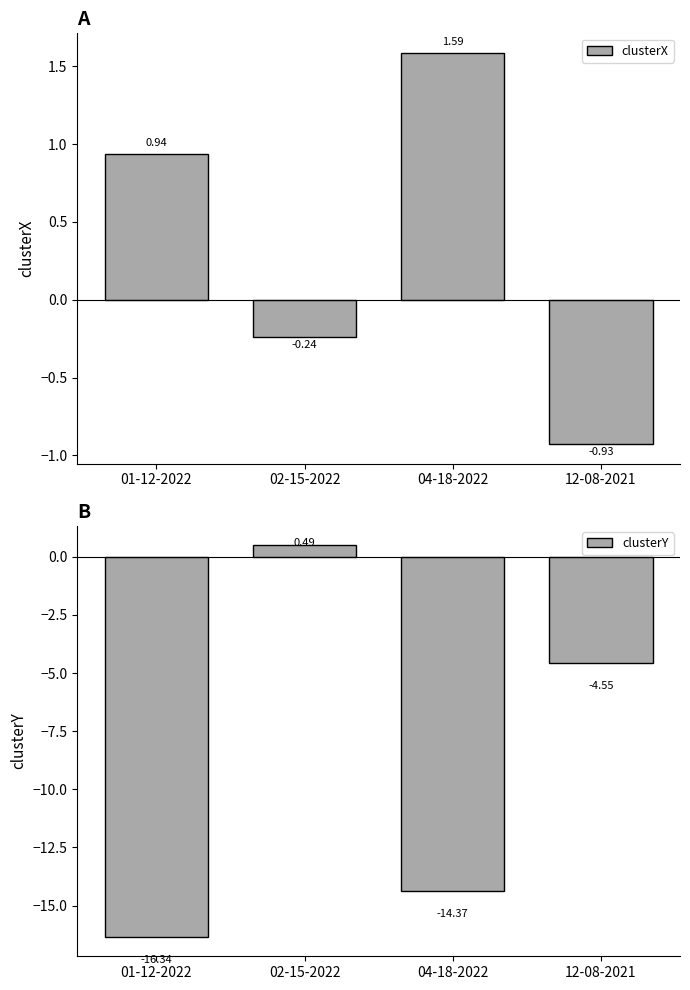

Reading right to left, what are all the values shown in this chart?

clusterX: -0.9	1.6	-0.2	0.9
clusterY: -4.6	-14.4	0.5	-16.3